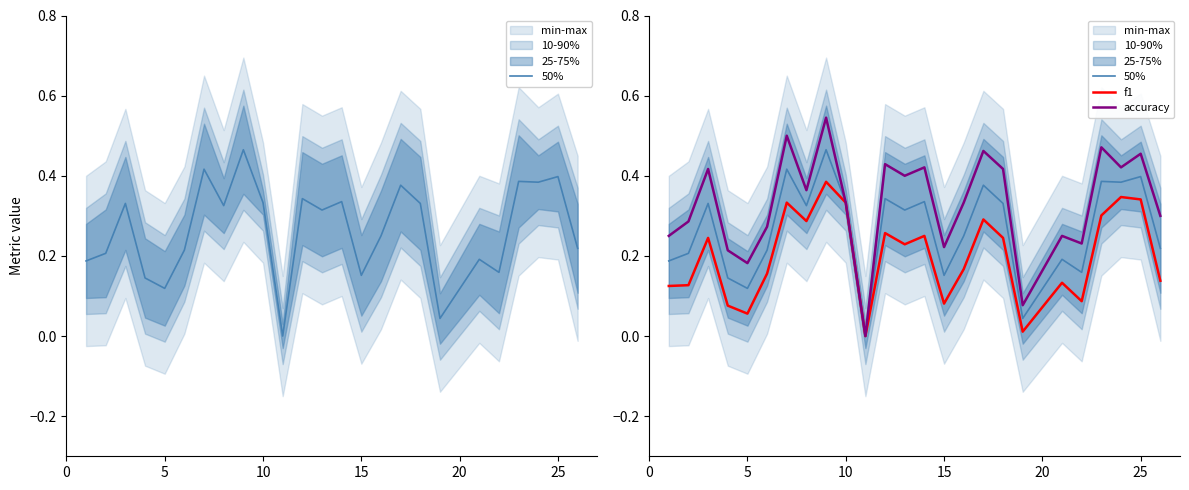

Which series has the largest total across all categories?

accuracy